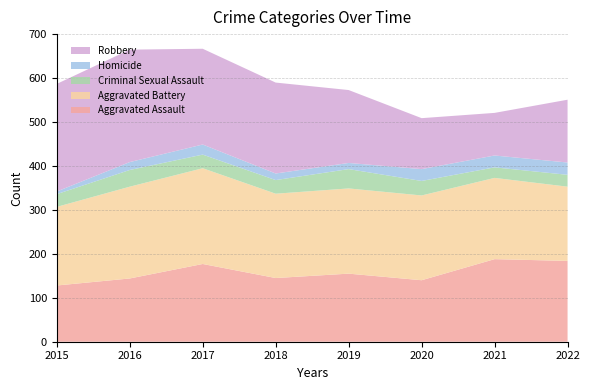

Reading left to right, what are all the values shown in this chart?

Aggravated Assault: 128	144	177	145	155	140	188	184
Aggravated Battery: 179	209	218	192	194	193	185	169
Criminal Sexual Assault: 29	38	31	31	44	33	24	27
Homicide: 6	18	23	15	14	27	27	28
Robbery: 245	256	218	207	166	116	97	143